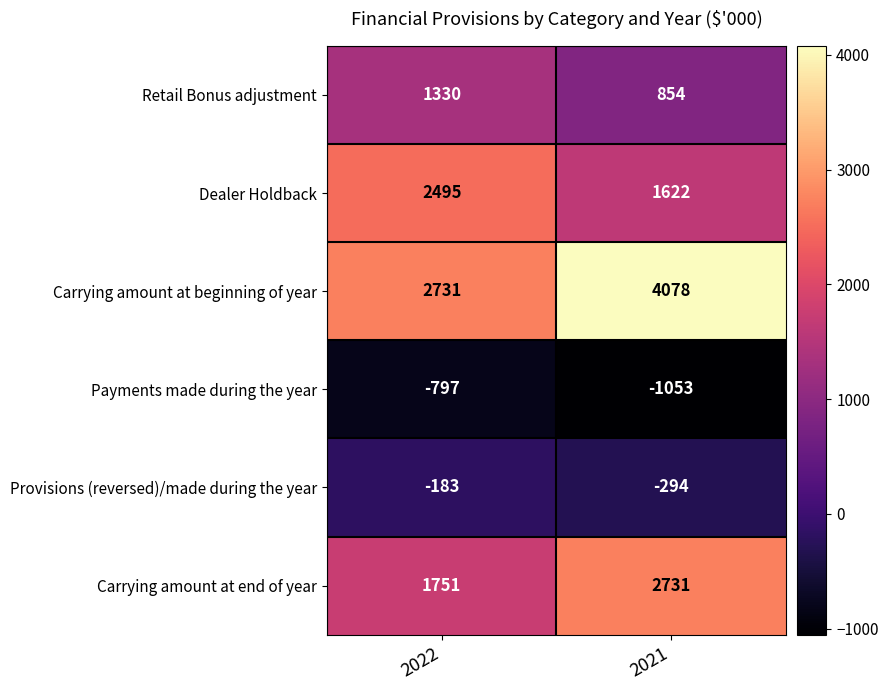

What is the approximate value of Payments made during the year at 2021?

-1053